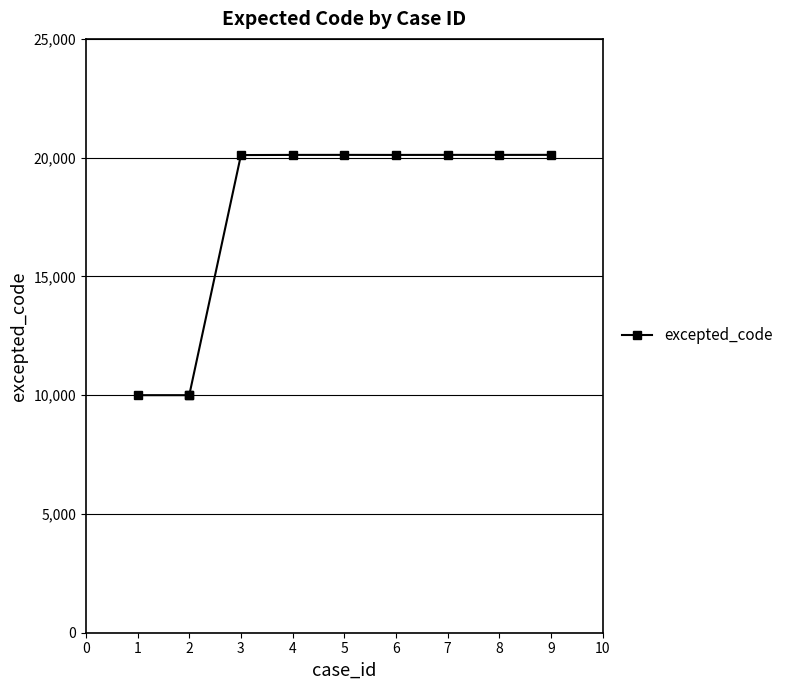

How many distinct data groups are displayed?

1